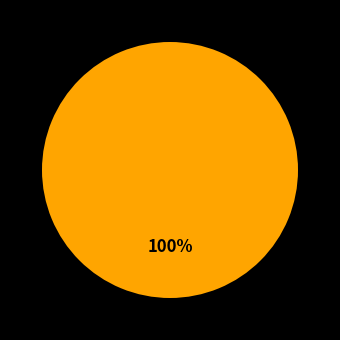

Does any single category account for the majority?

Yes